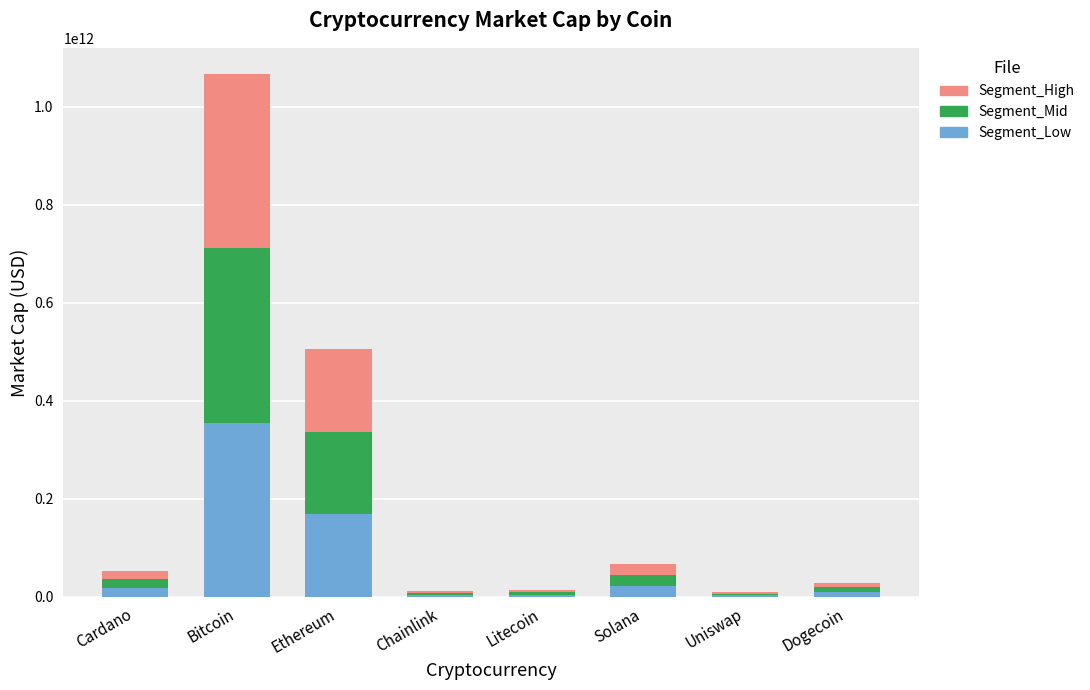

At which category is the sum across all series the highest?

Bitcoin